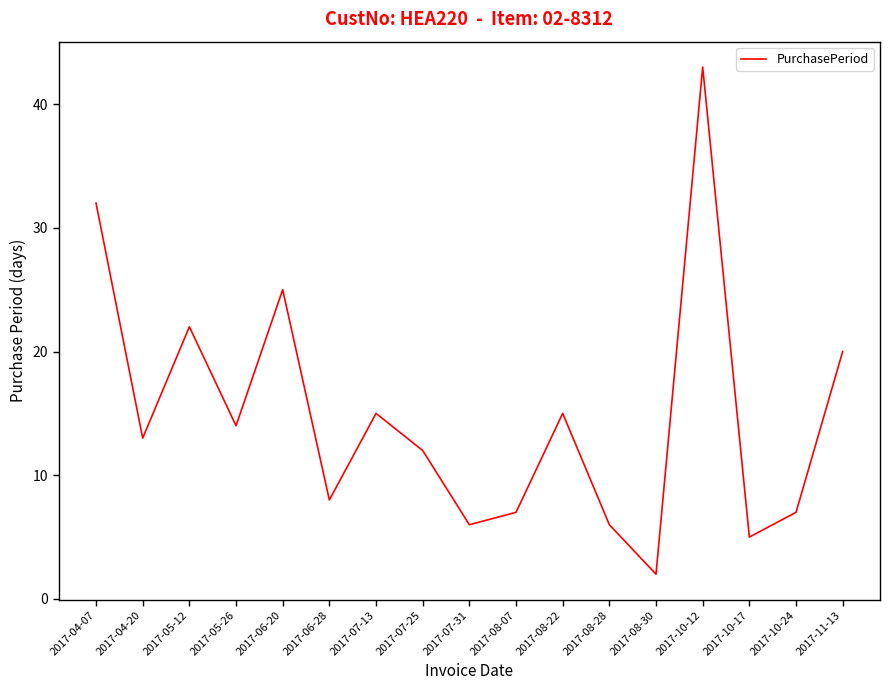

Reading left to right, list all the values displayed in this chart.

2017-04-07=32	2017-04-20=13	2017-05-12=22	2017-05-26=14	2017-06-20=25	2017-06-28=8	2017-07-13=15	2017-07-25=12	2017-07-31=6	2017-08-07=7	2017-08-22=15	2017-08-28=6	2017-08-30=2	2017-10-12=43	2017-10-17=5	2017-10-24=7	2017-11-13=20